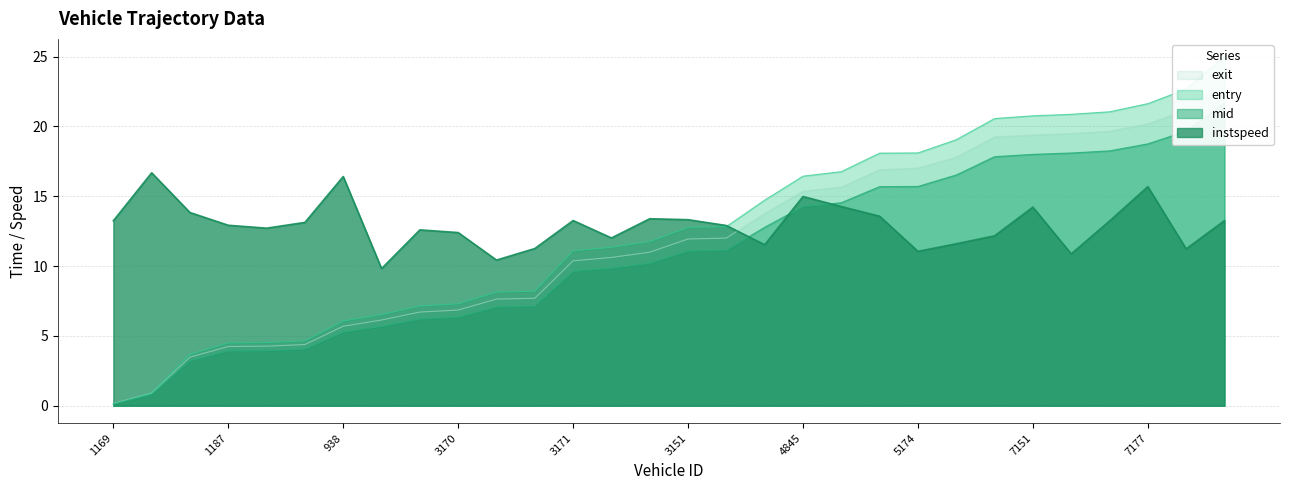

Does the chart have visible grid lines?

Yes